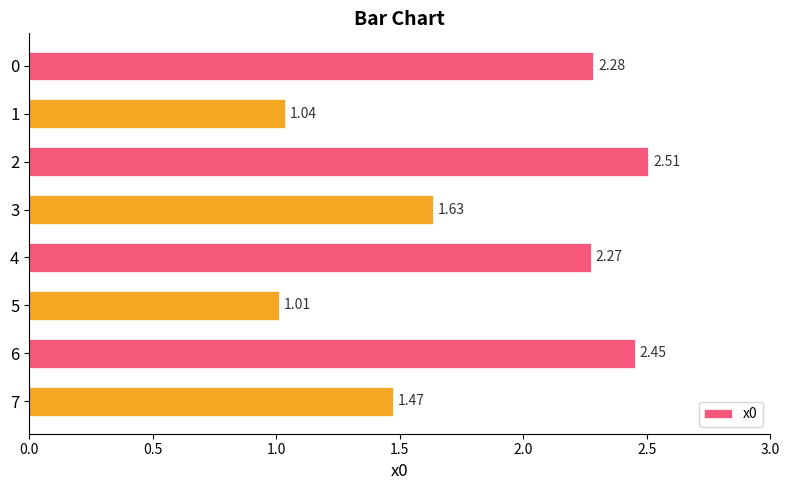

The value at 7 is 2.1. True or false?

False